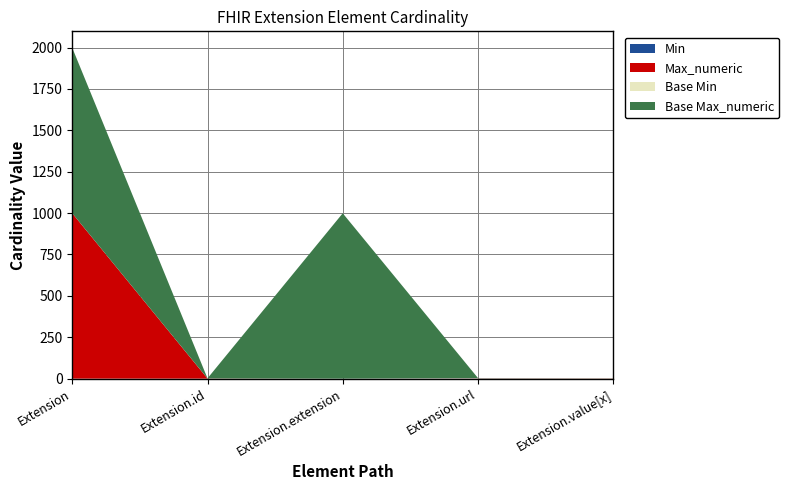

Reading left to right, list all the values displayed in this chart.

Min: Extension=0	Extension.id=0	Extension.extension=0	Extension.url=1	Extension.value[x]=0
Max_numeric: Extension=999	Extension.id=1	Extension.extension=0	Extension.url=1	Extension.value[x]=1
Base Min: Extension=0	Extension.id=0	Extension.extension=0	Extension.url=1	Extension.value[x]=0
Base Max_numeric: Extension=999	Extension.id=1	Extension.extension=999	Extension.url=1	Extension.value[x]=1